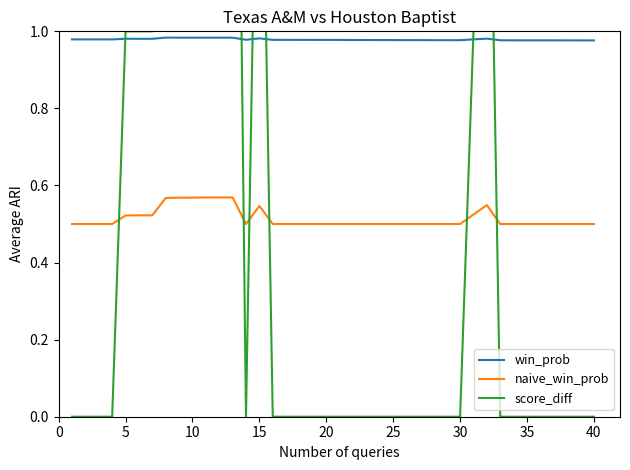

True or false: win_prob and naive_win_prob intersect in this chart.

False